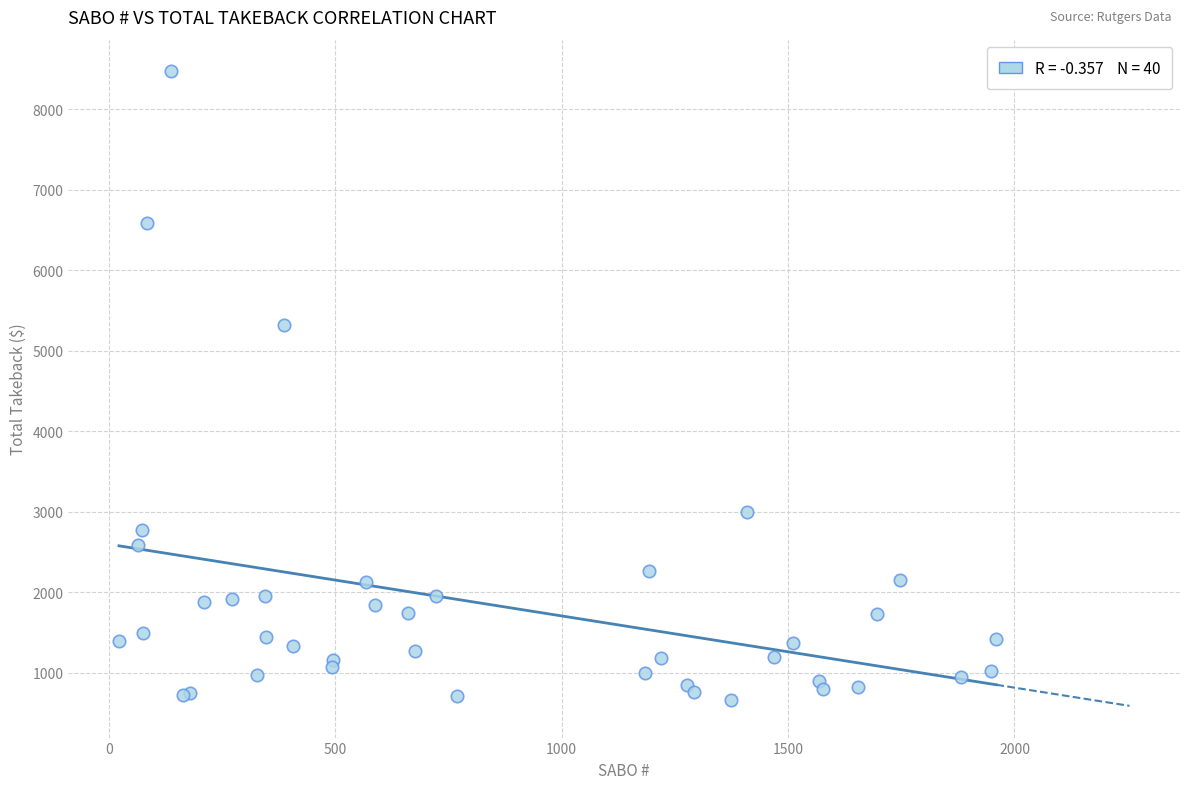

What Y value in the scatter plot is closest to 4564?

5327.0